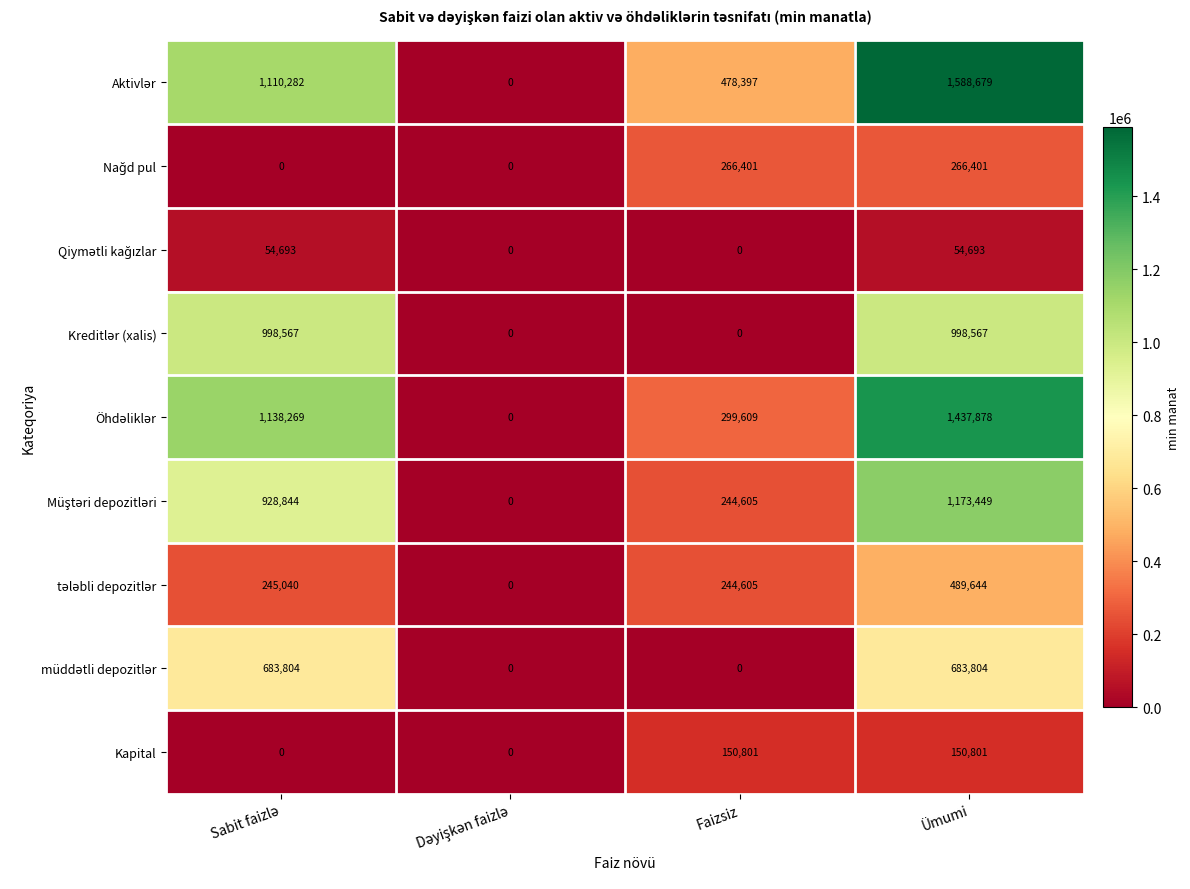

What is the greatest value displayed?

1588679